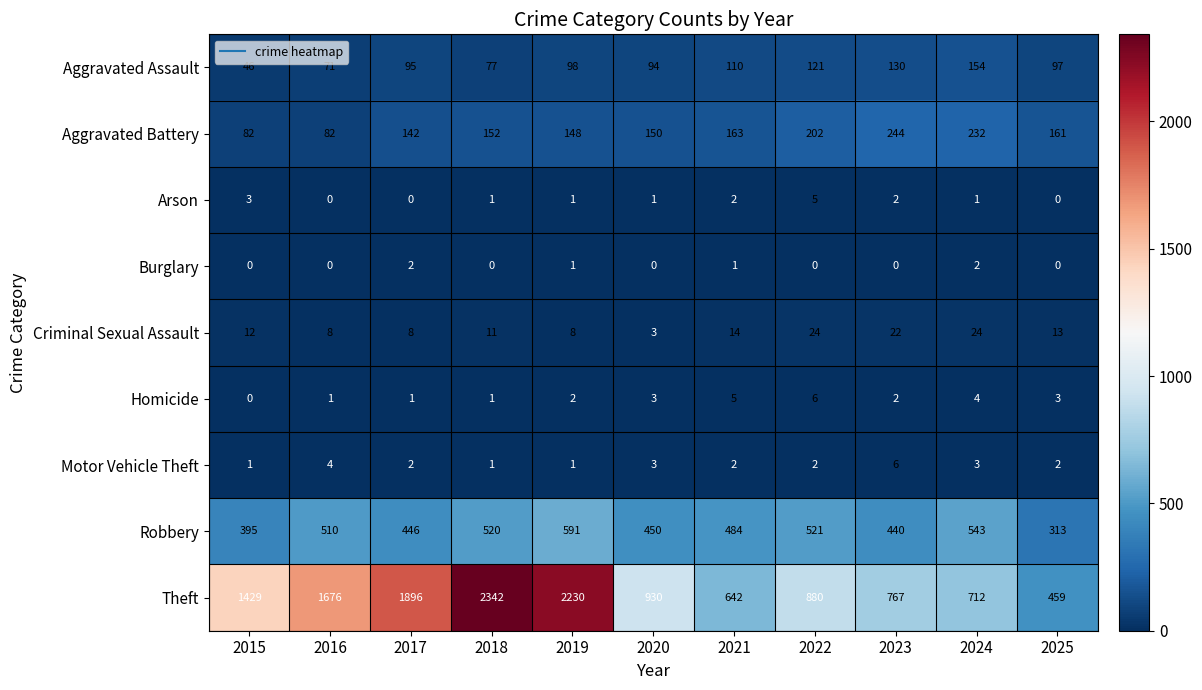

How many data points in Motor Vehicle Theft are less than 2?

3